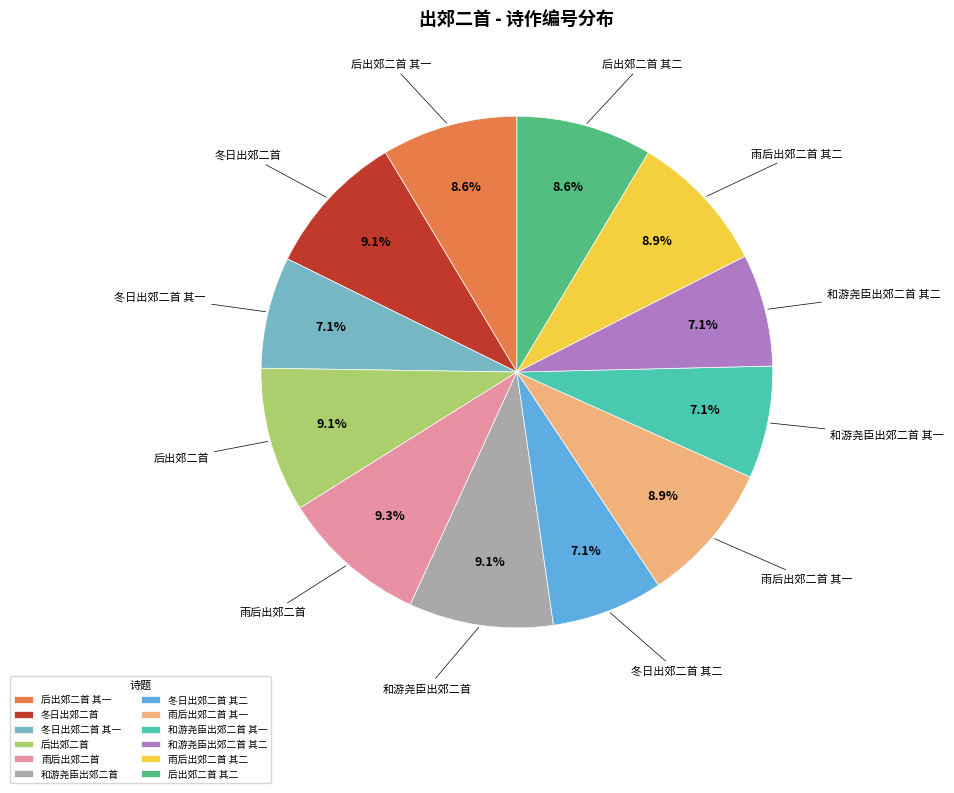

To the nearest percent, what portion does 雨后出郊二首 其二 represent?

9%